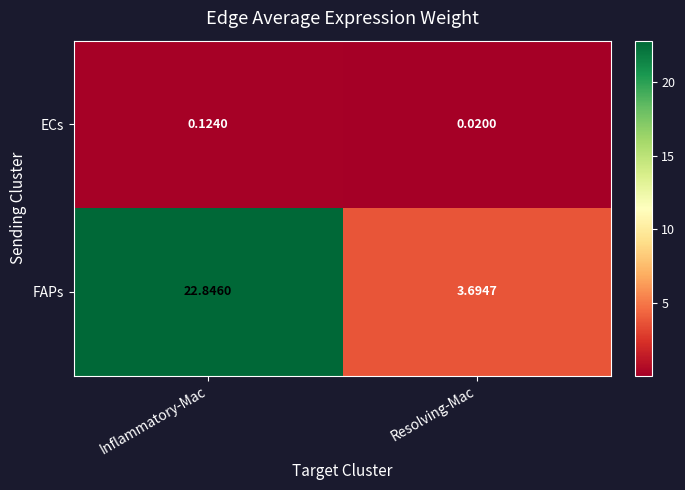

Which label corresponds to the smallest value in the chart?

Resolving-Mac